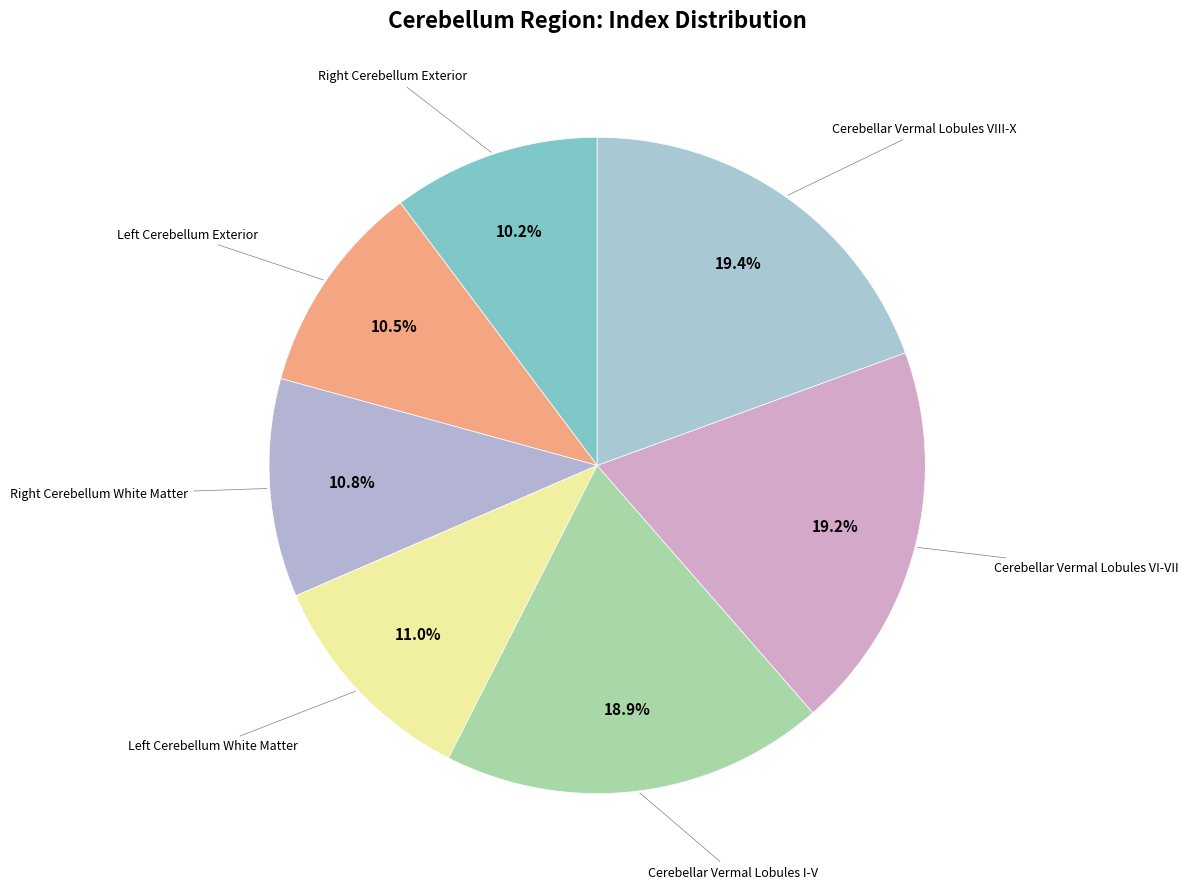

Count the number of slices in the pie.

7